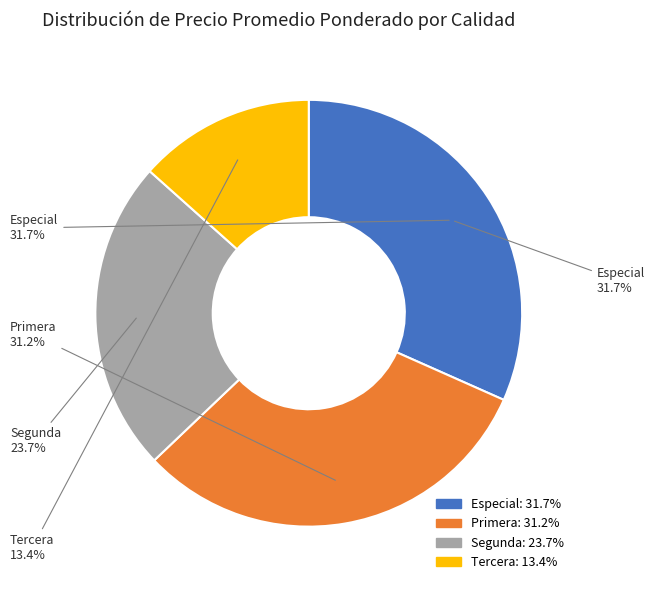

Does Especial account for over 50% of the chart?

No